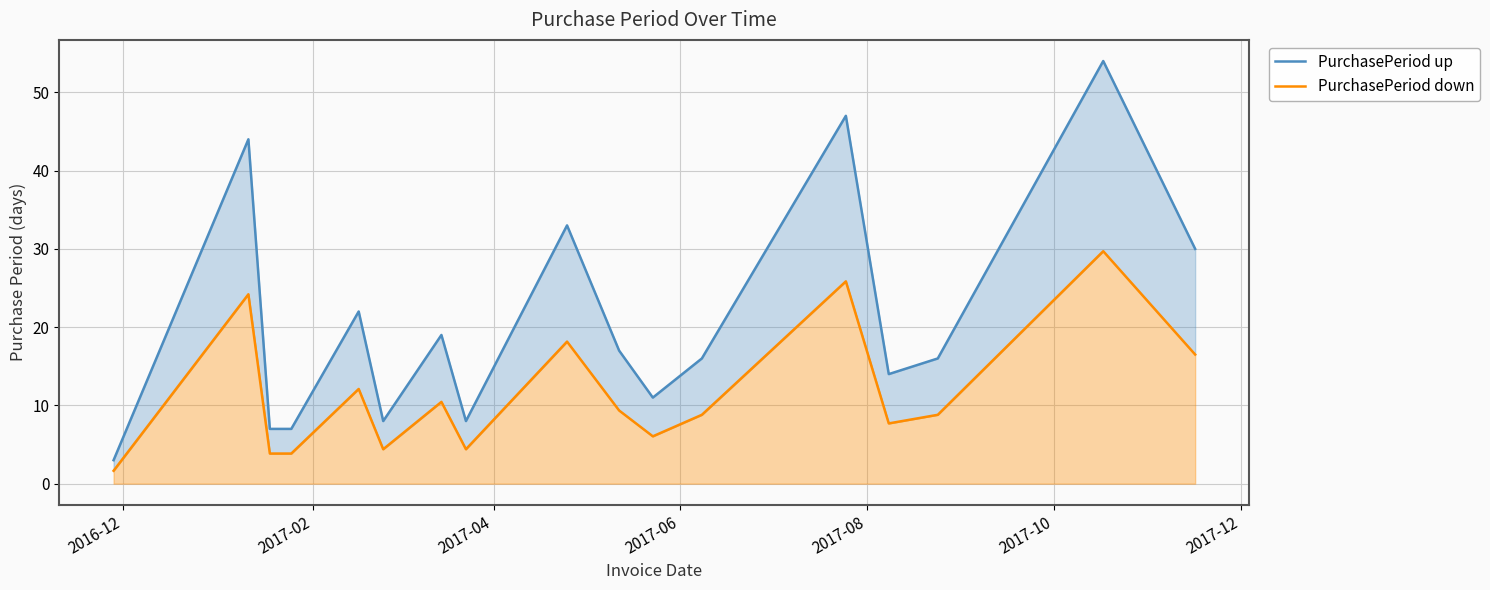

What is the value of the PurchasePeriod up point at the 10th from the left?

17.0